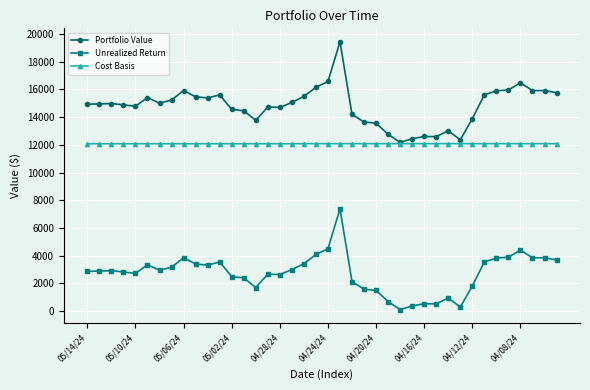

What is the value of the Cost Basis point at the 11th from the left?

12079.2